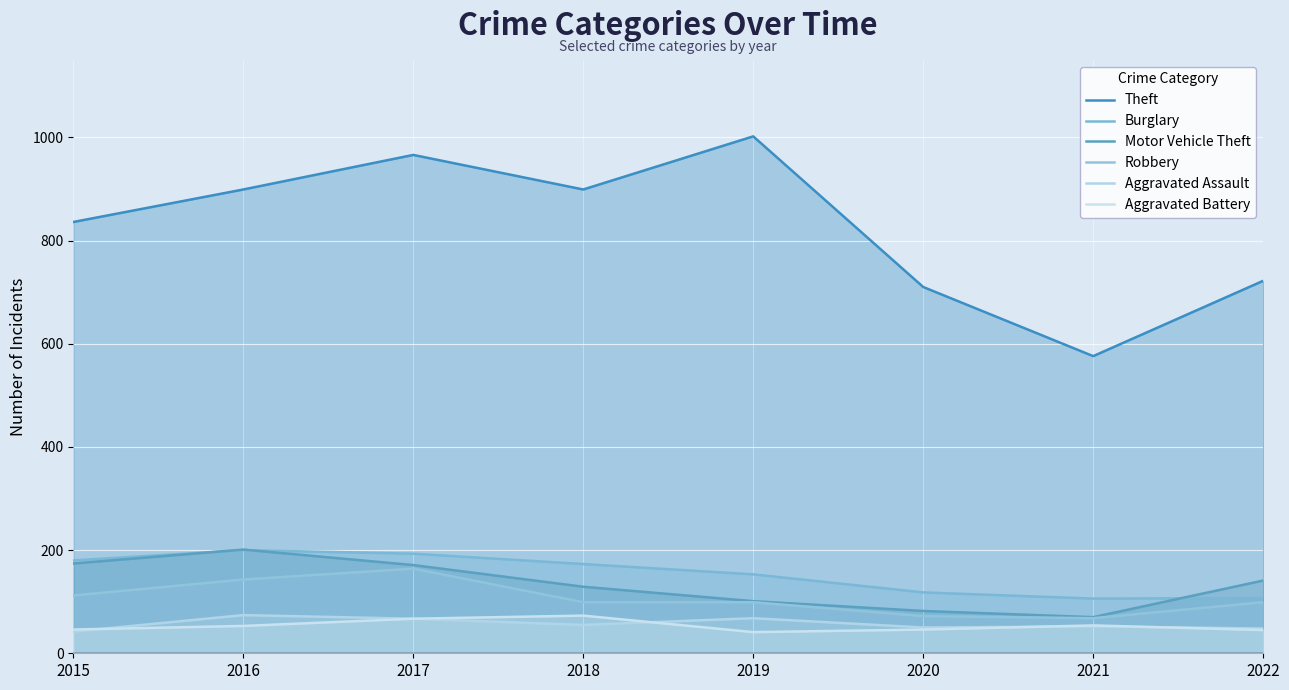

Reading left to right, transcribe all the data shown in this chart.

Theft: 2015=836	2016=899	2017=966	2018=899	2019=1002	2020=710	2021=576	2022=722
Burglary: 2015=180	2016=200	2017=193	2018=173	2019=153	2020=118	2021=106	2022=107
Motor Vehicle Theft: 2015=174	2016=201	2017=171	2018=129	2019=101	2020=82	2021=70	2022=141
Robbery: 2015=112	2016=143	2017=164	2018=99	2019=99	2020=72	2021=68	2022=99
Aggravated Assault: 2015=42	2016=74	2017=67	2018=55	2019=68	2020=50	2021=52	2022=48
Aggravated Battery: 2015=46	2016=53	2017=67	2018=73	2019=41	2020=46	2021=54	2022=45